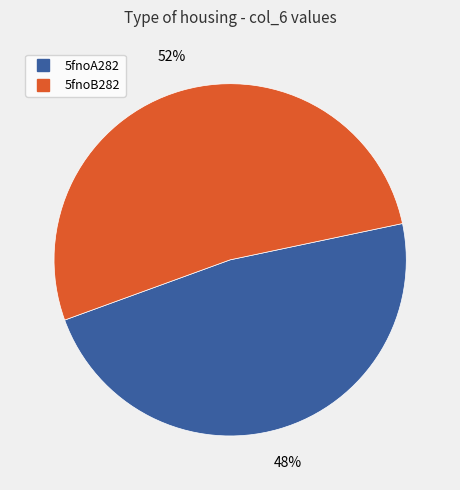

Do 5fnoA282 and 5fnoB282 together represent more than half of the pie?

Yes